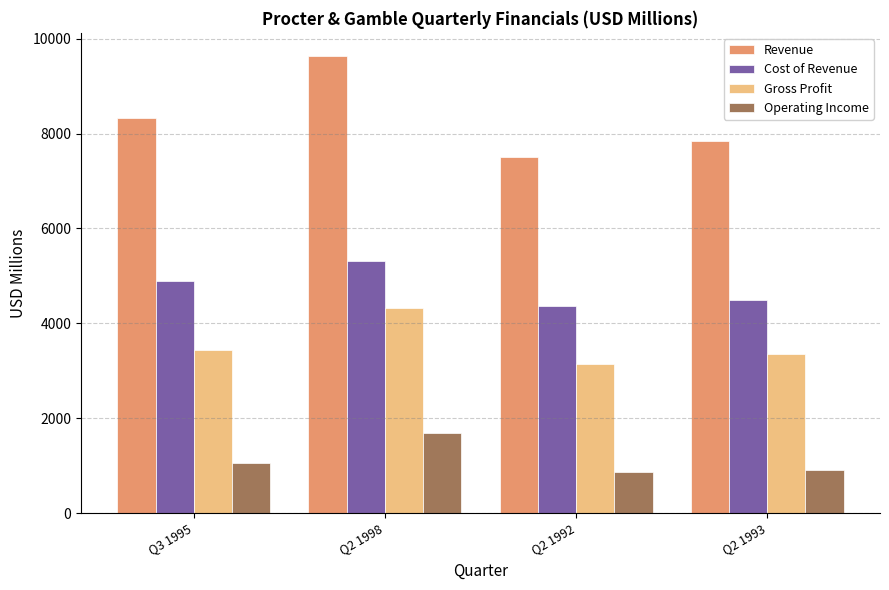

What position from the right is Q2 1998?

3